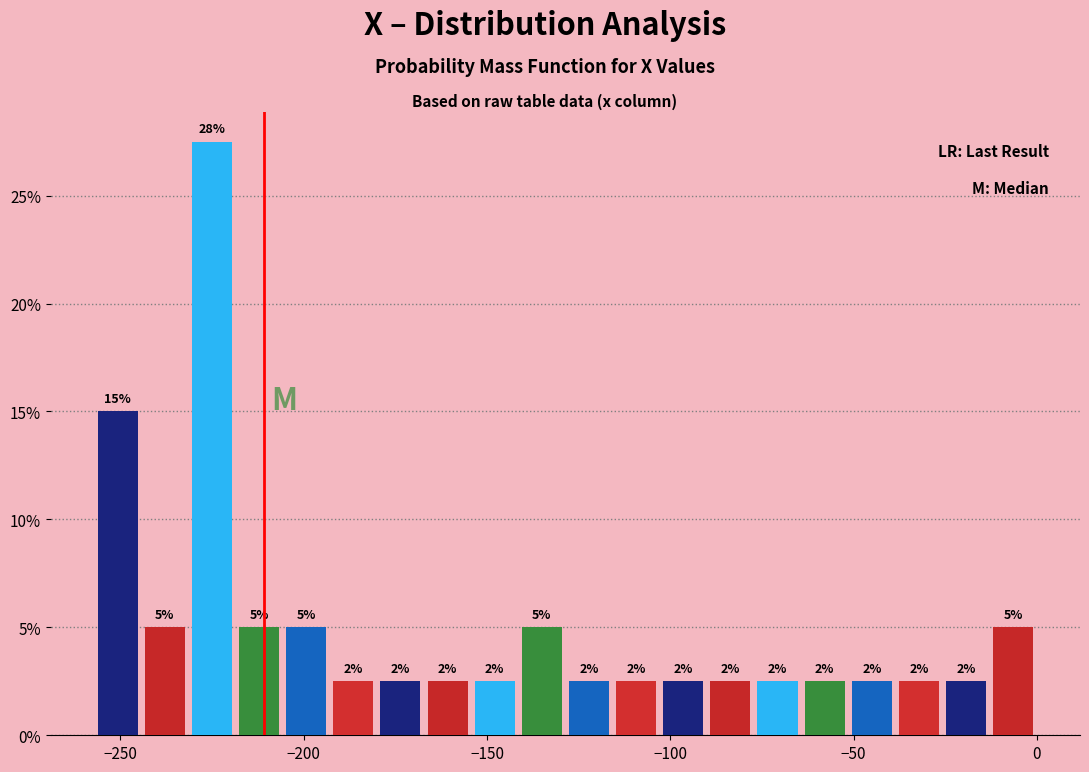

Around what value on the x-axis is the tallest bar? Give the approximate position of its centre, as read against the axis.

-225